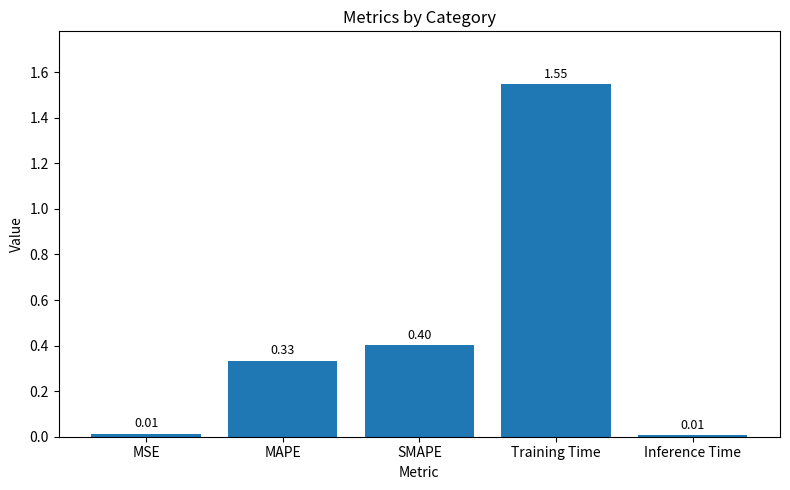

What is the average value?

0.5